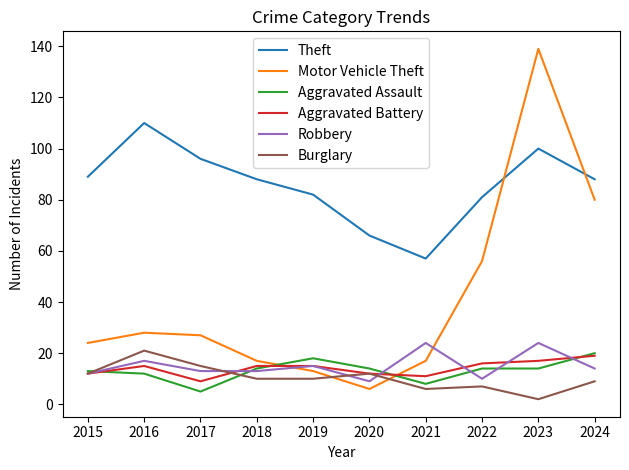

What are all the series names shown in the legend?

Theft, Motor Vehicle Theft, Aggravated Assault, Aggravated Battery, Robbery, Burglary